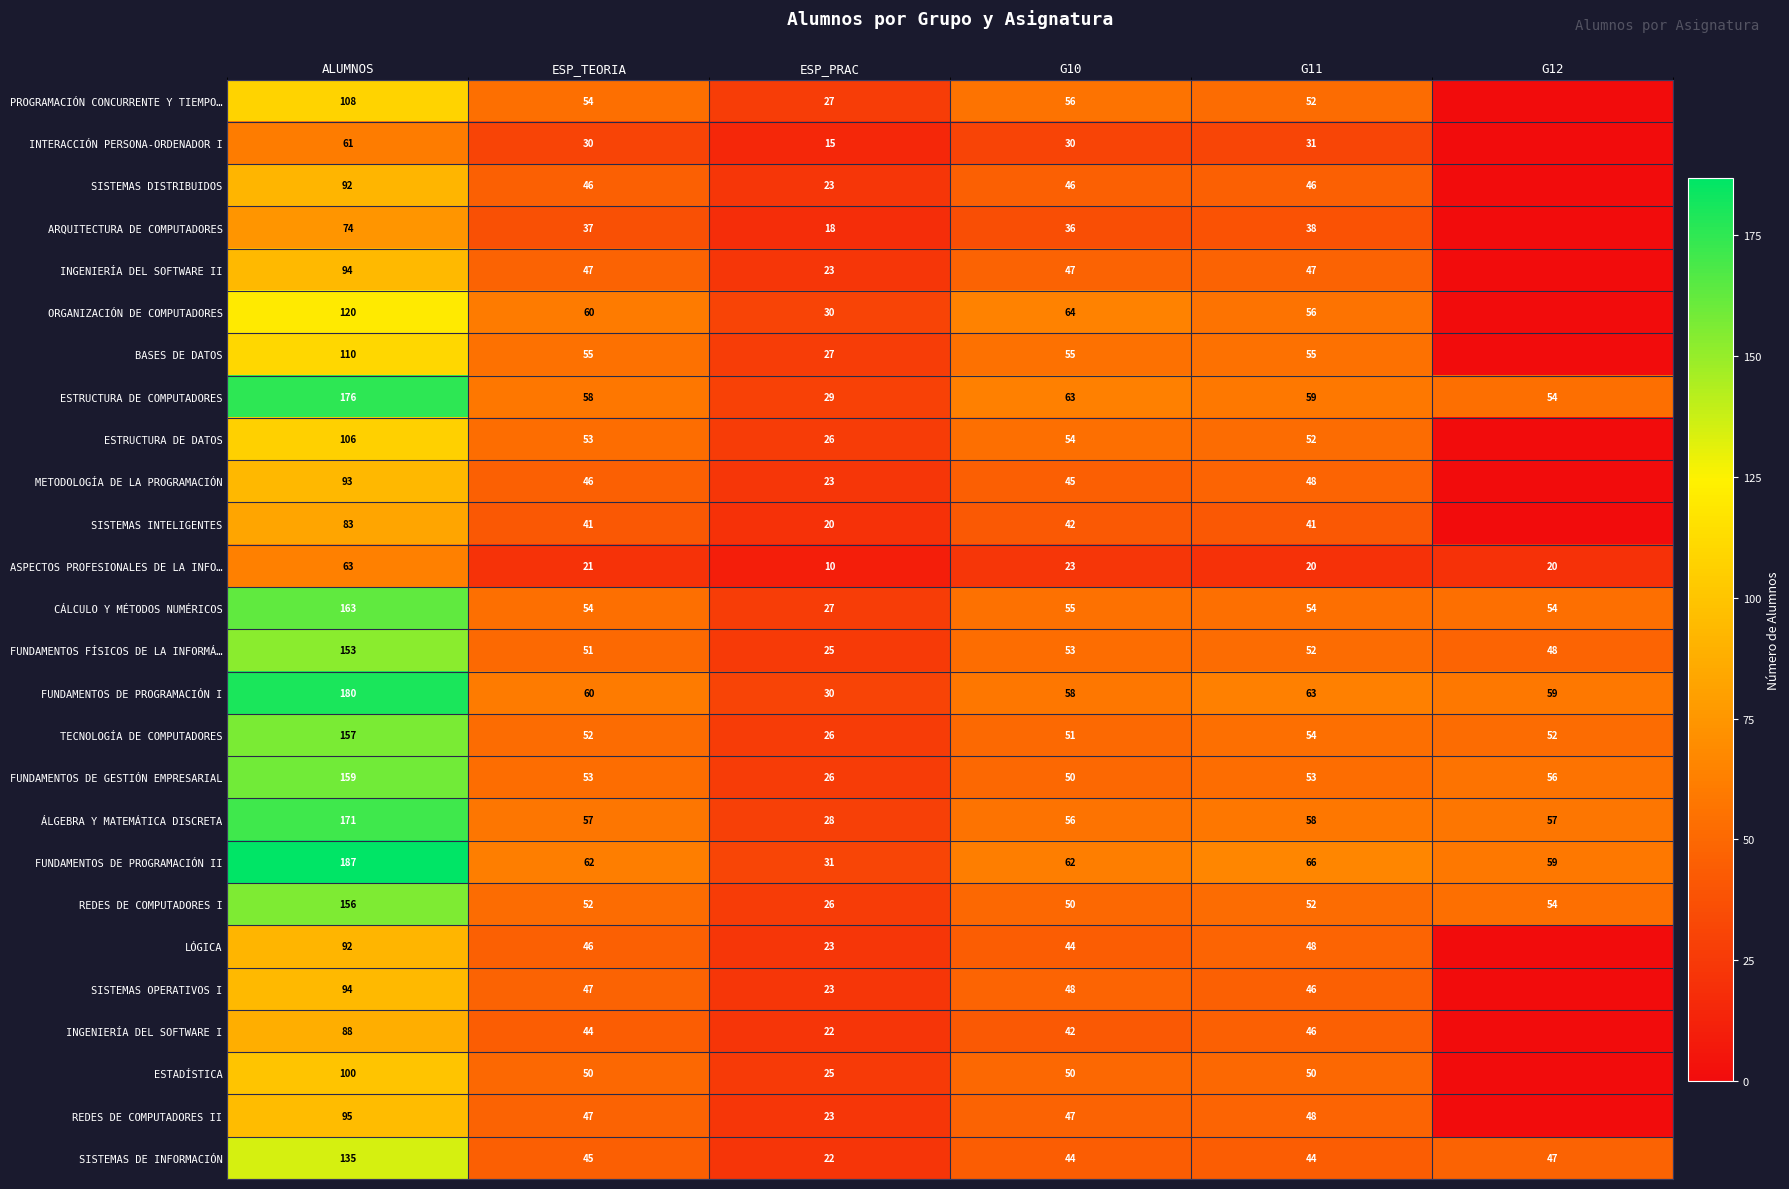

What is the maximum value for FUNDAMENTOS DE PROGRAMACIÓN II?

187